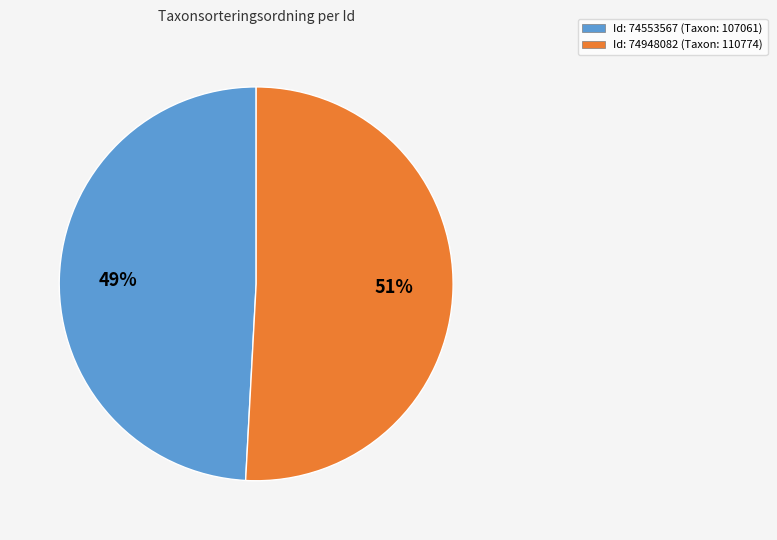

To the nearest percent, what percentage of the pie is Id: 74553567 (Taxon: 107061)?

49%